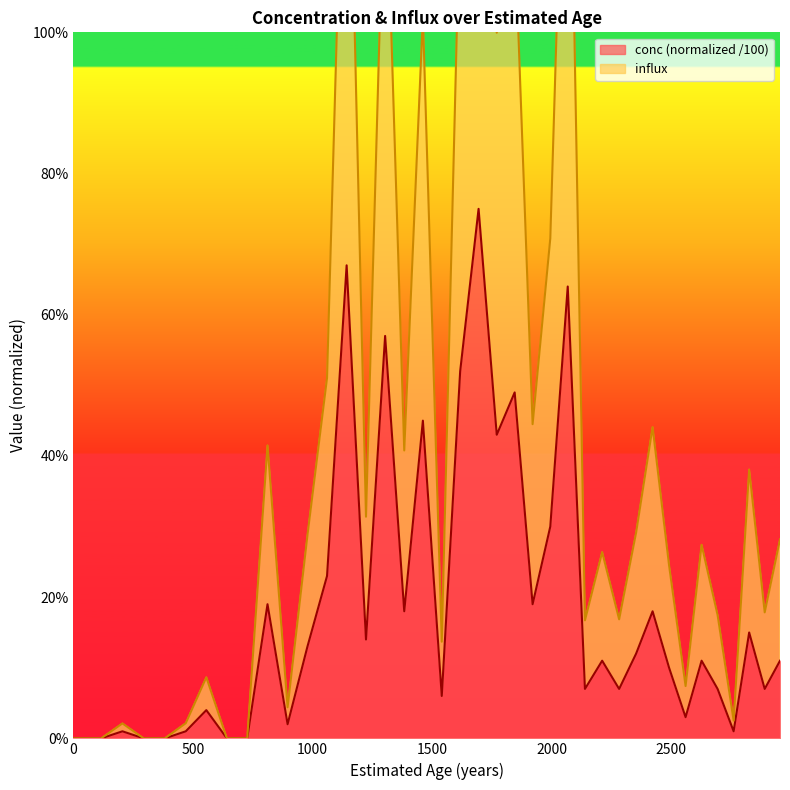

At which category does conc reach its first local peak?

205